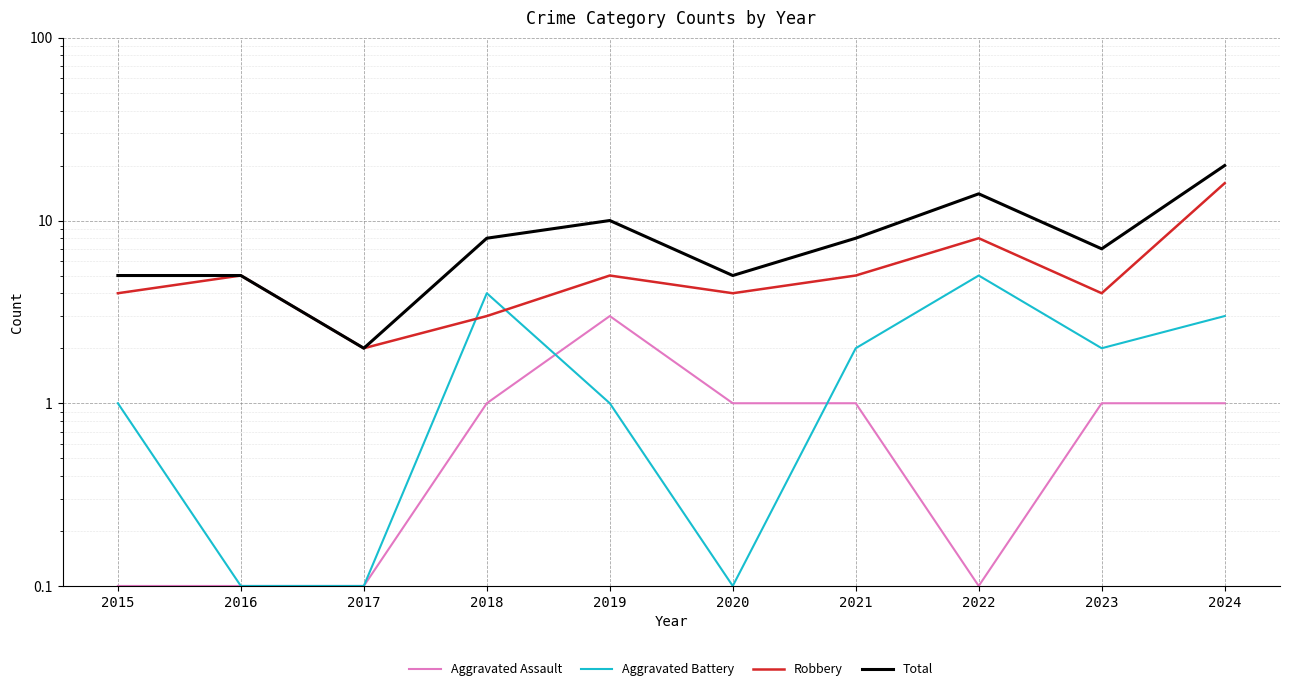

What is the value of the Aggravated Battery point at the 3rd from the left?

0.1